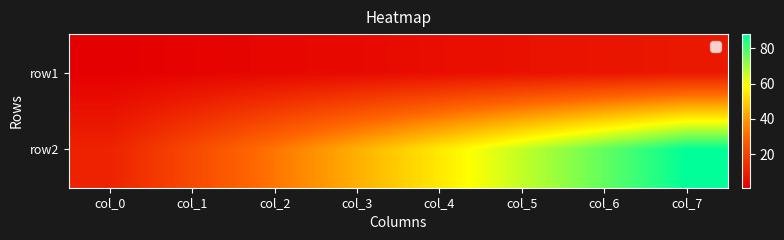

List the series in order of their peak value, highest first.

row2, row1